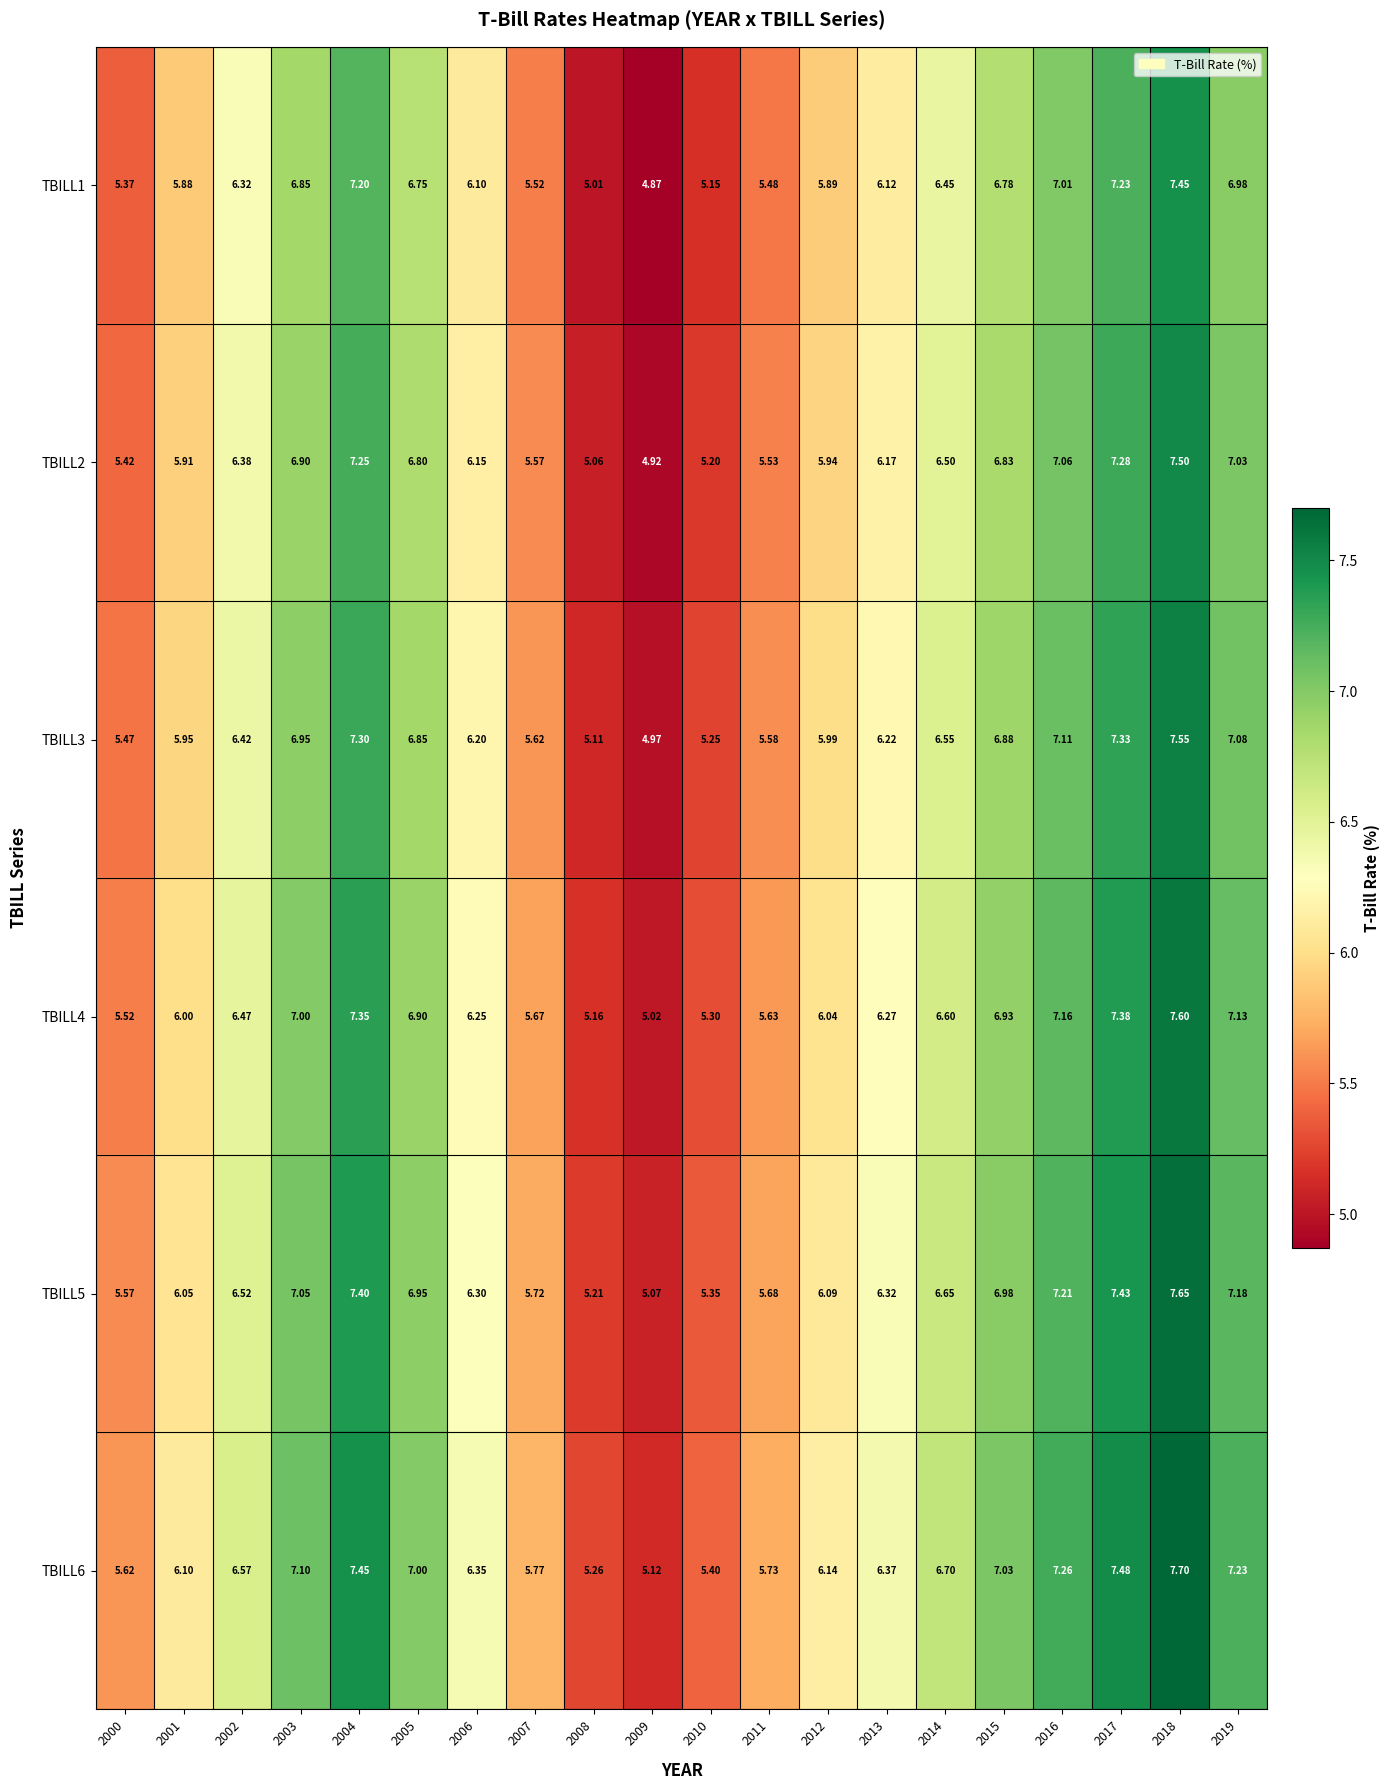

At how many categories does at least one series exceed 6?

14